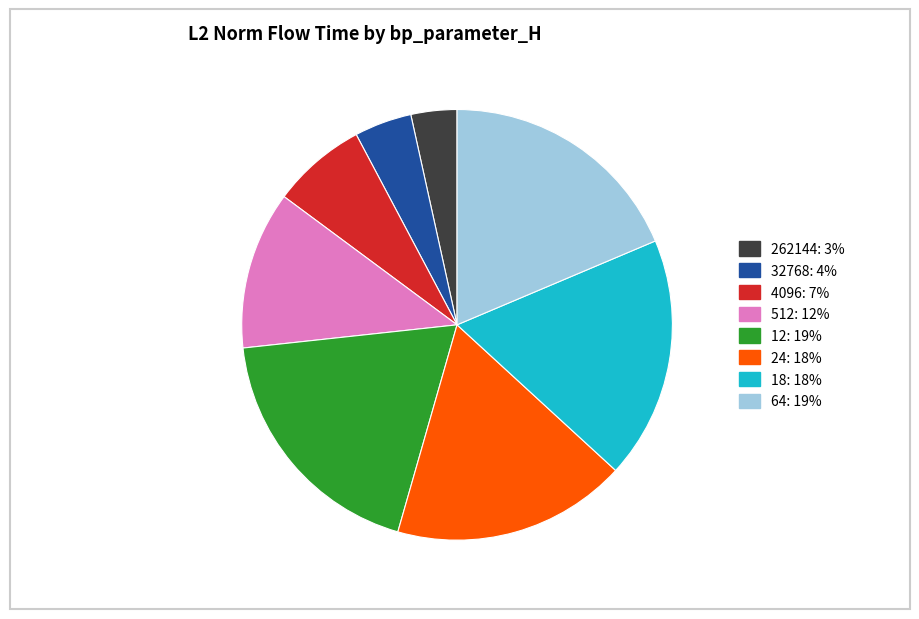

Combined, do 18 and 64 account for over 50%?

No